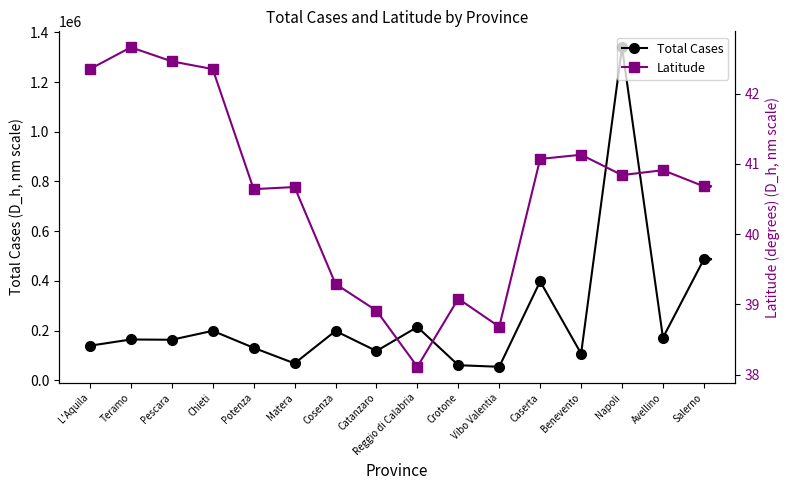

Rank the series at Catanzaro from lowest to highest value.

Latitude, Total Cases